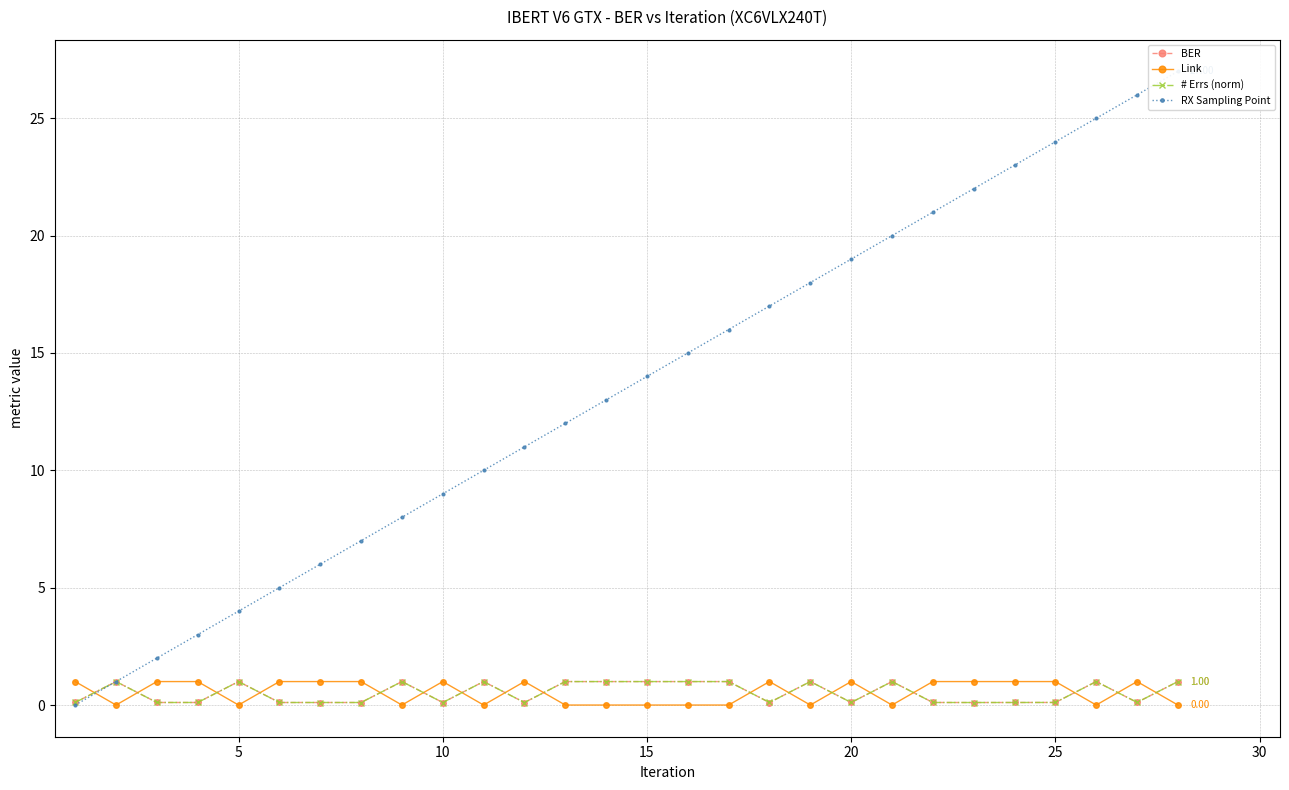

Reading right to left, list all the values displayed in this chart.

BER: 1.0	0.1	1.0	0.1	0.1	0.1	0.1	1.0	0.1	1.0	0.1	1.0	1.0	1.0	1.0	1.0	0.1	1.0	0.1	1.0	0.1	0.1	0.1	1.0	0.1	0.1	1.0	0.1
Link: 0.0	1.0	0.0	1.0	1.0	1.0	1.0	0.0	1.0	0.0	1.0	0.0	0.0	0.0	0.0	0.0	1.0	0.0	1.0	0.0	1.0	1.0	1.0	0.0	1.0	1.0	0.0	1.0
# Errs (norm): 1.0	0.1	1.0	0.1	0.1	0.1	0.1	1.0	0.1	1.0	0.1	1.0	1.0	1.0	1.0	1.0	0.1	1.0	0.1	1.0	0.1	0.1	0.1	1.0	0.1	0.1	1.0	0.1
RX Sampling Point: 27.0	26.0	25.0	24.0	23.0	22.0	21.0	20.0	19.0	18.0	17.0	16.0	15.0	14.0	13.0	12.0	11.0	10.0	9.0	8.0	7.0	6.0	5.0	4.0	3.0	2.0	1.0	0.0